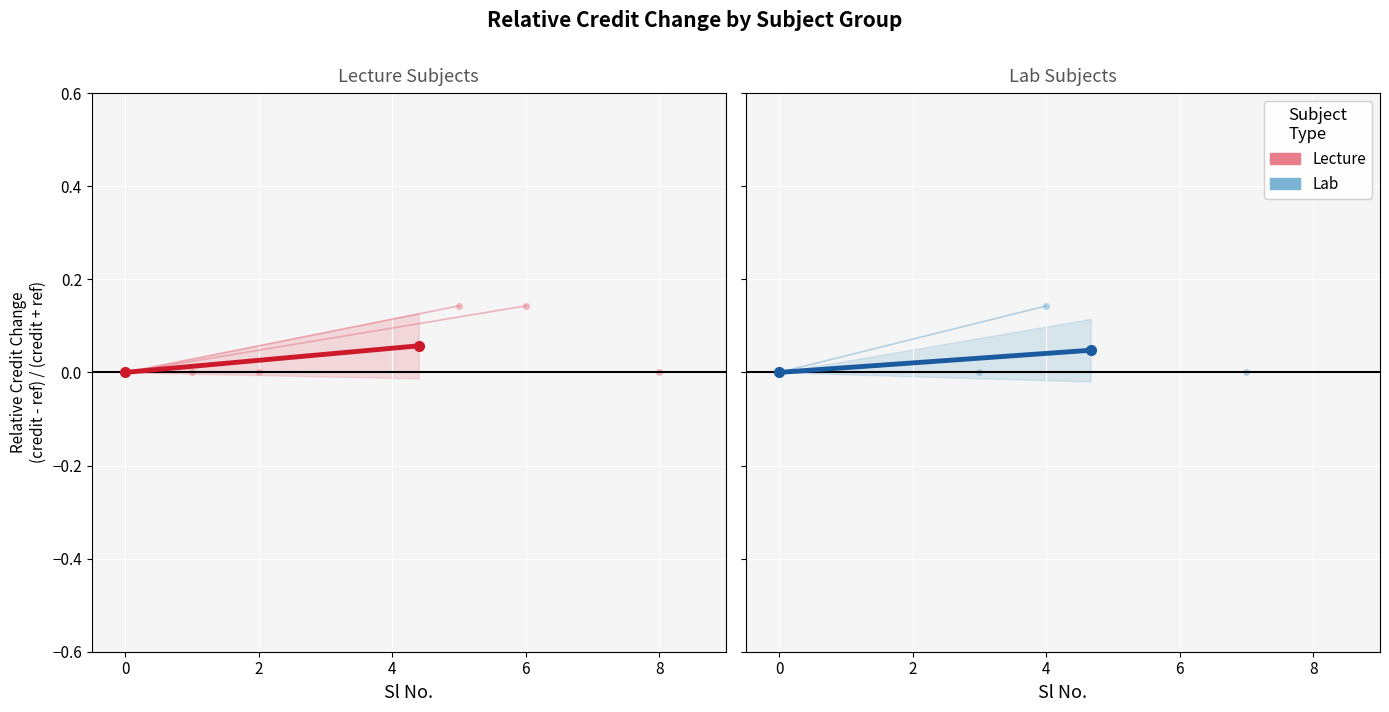

What position from the right is 0?

2